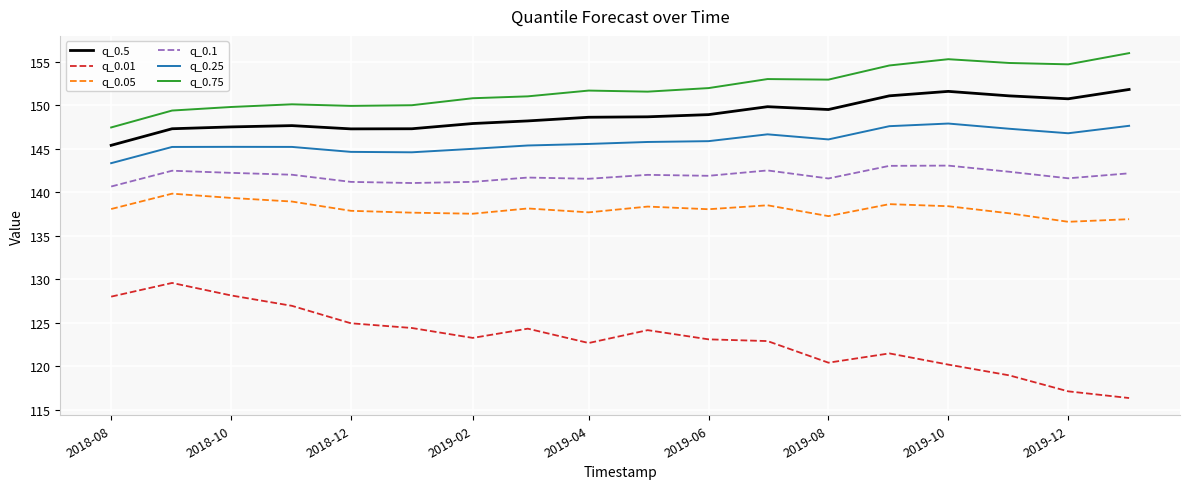

Which series has the largest range (max minus min)?

q_0.01